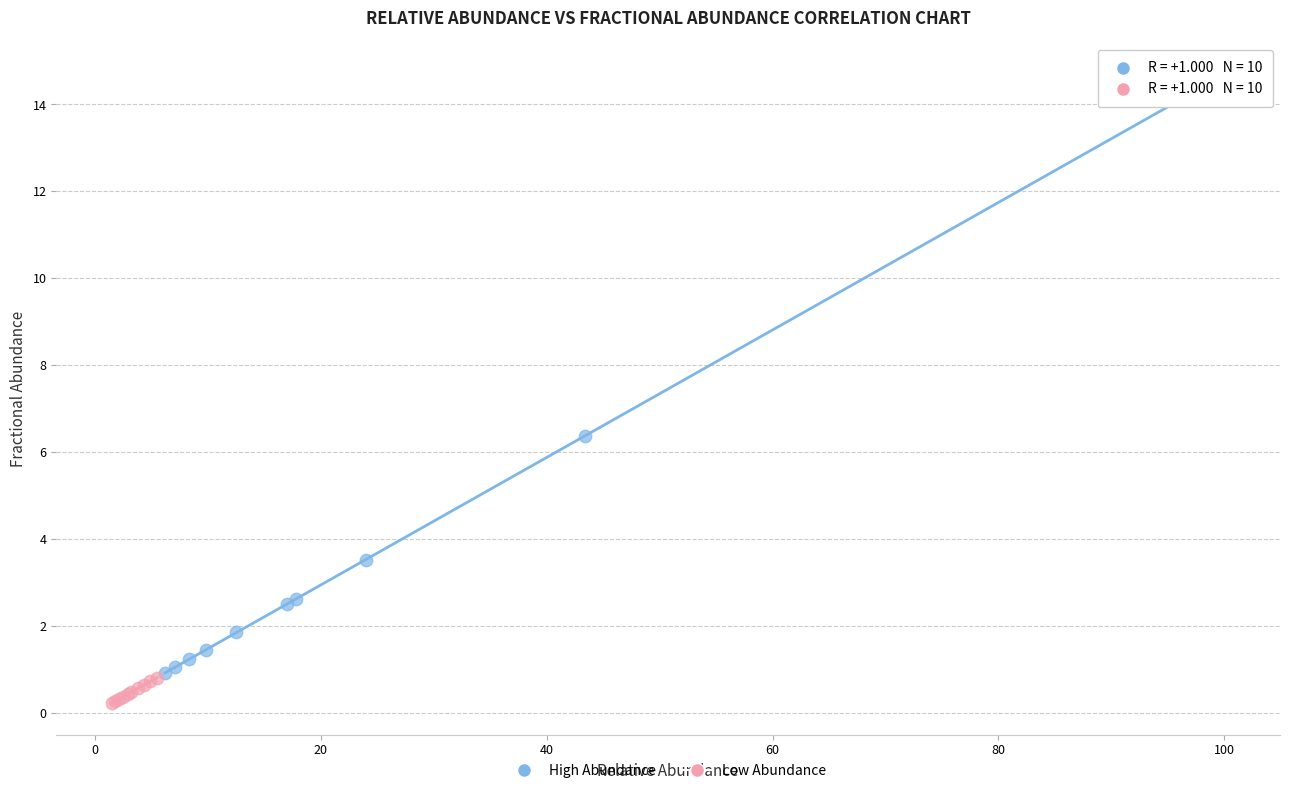

Which series reaches the minimum Y coordinate?

Low Abundance